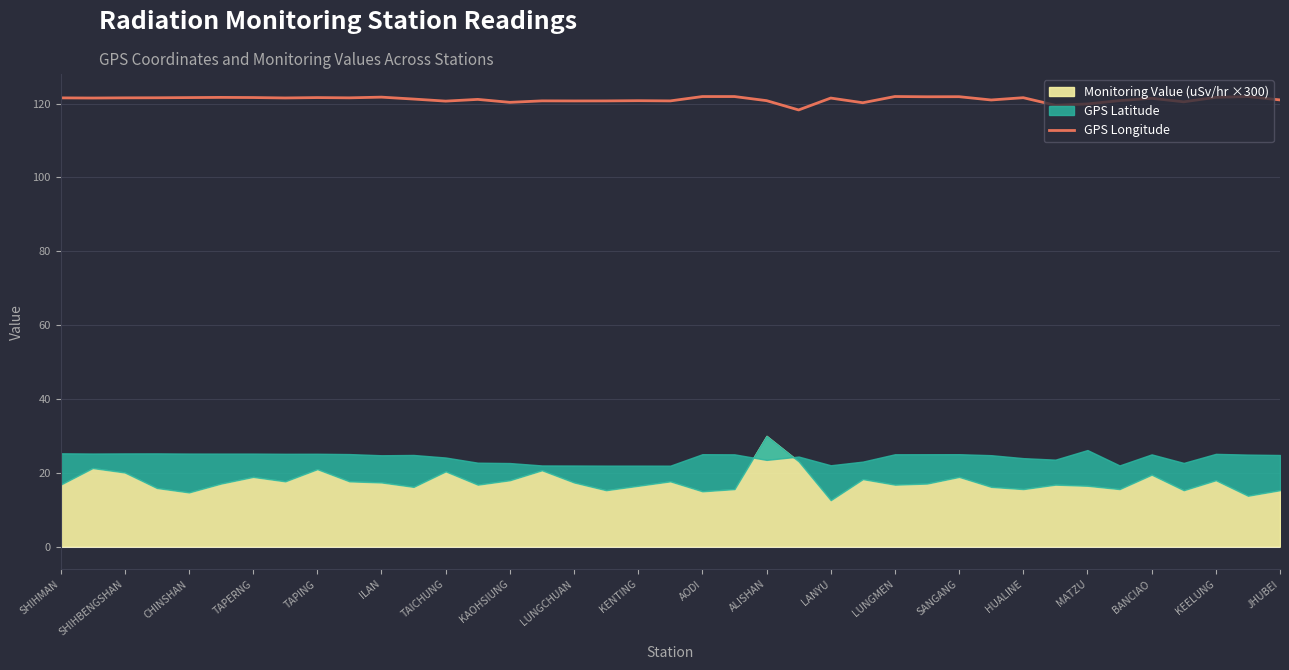

The GPS Longitude series shows 120.7 at LUNGCHUAN. True or false?

True